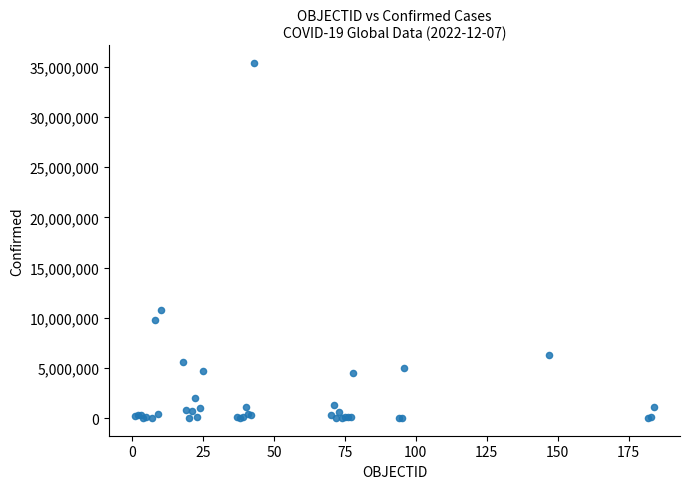

What Y value in the scatter plot is closest to 17701919?

10763649